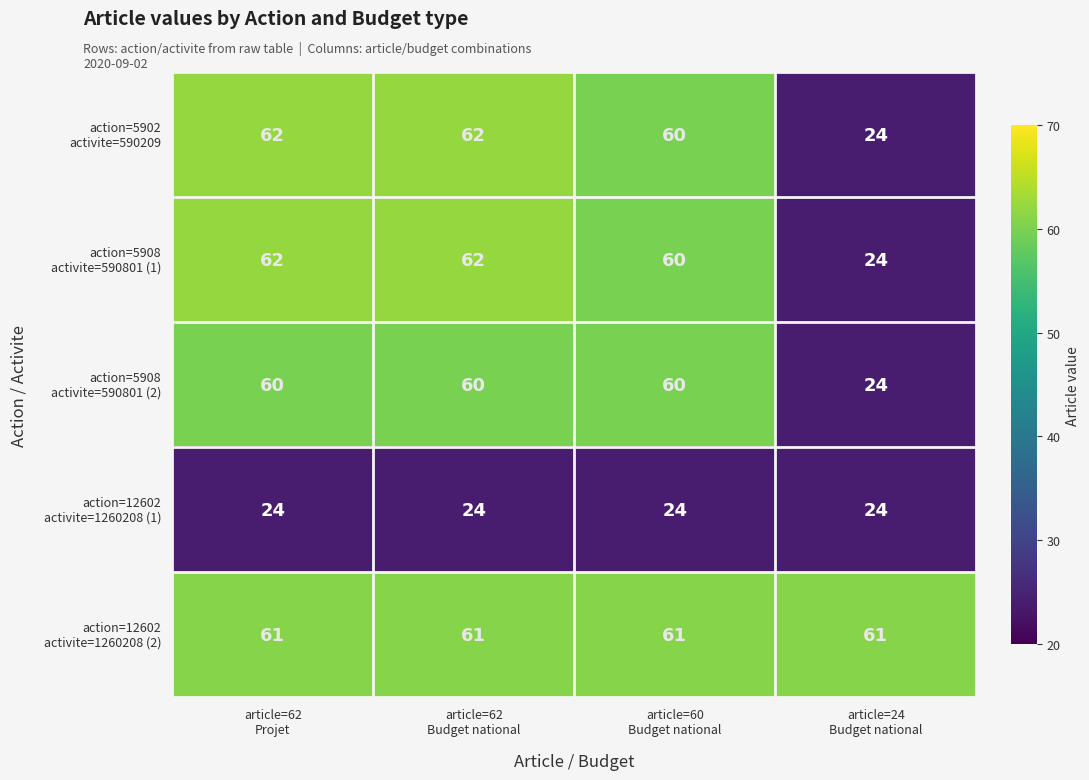

At how many categories does at least one series exceed 55?

4